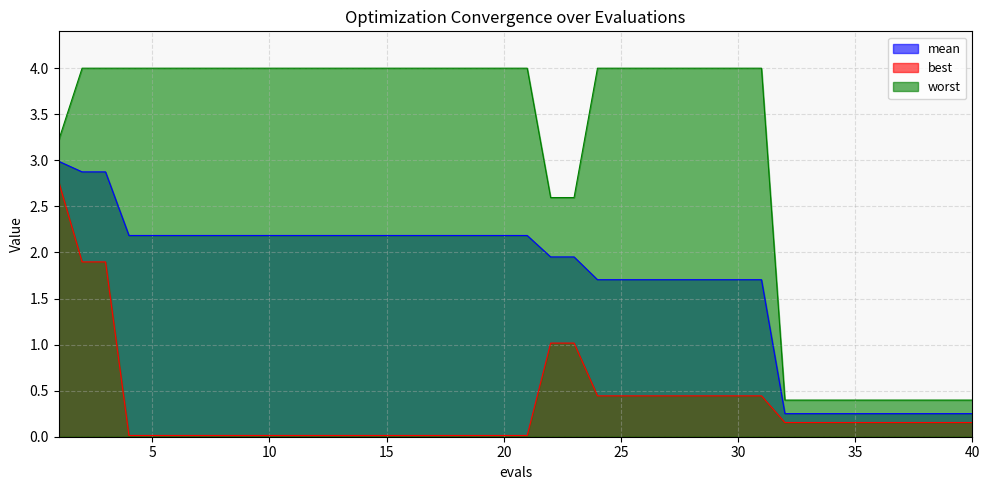

Rank the series at 23 from highest to lowest value.

worst, mean, best